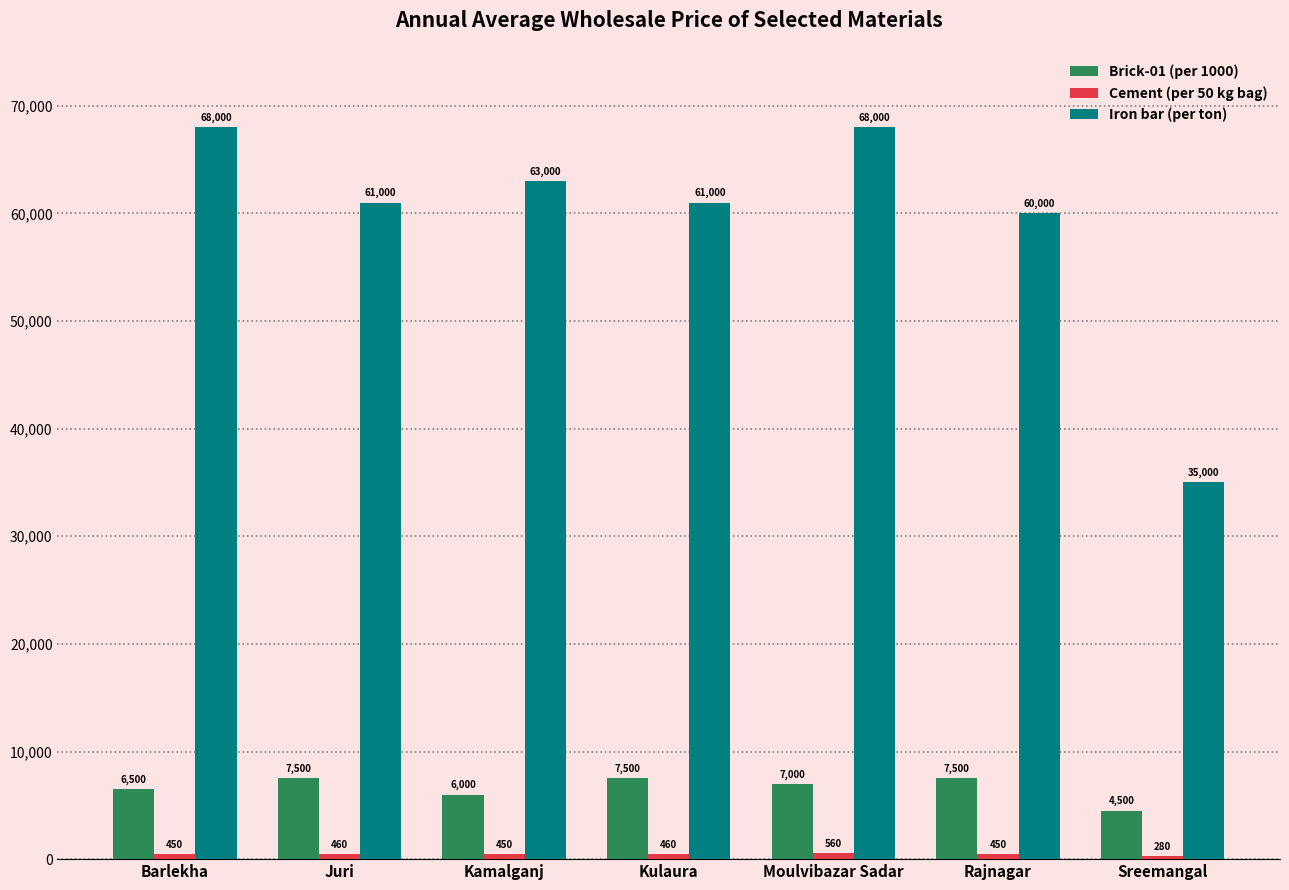

Does the chart contain any negative values?

No